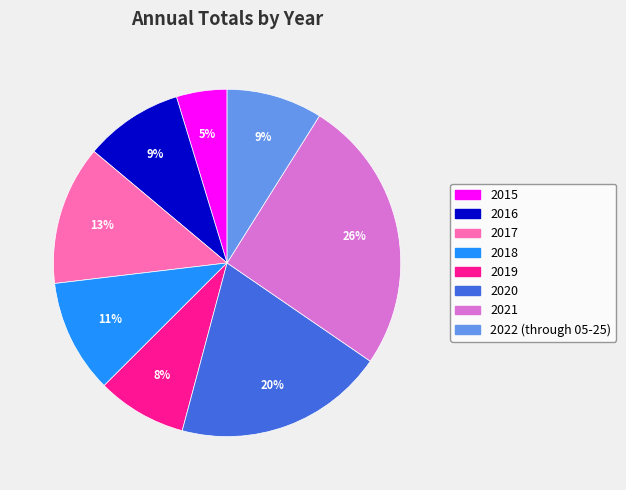

The 2020 slice represents 20% of the pie. True or false?

True